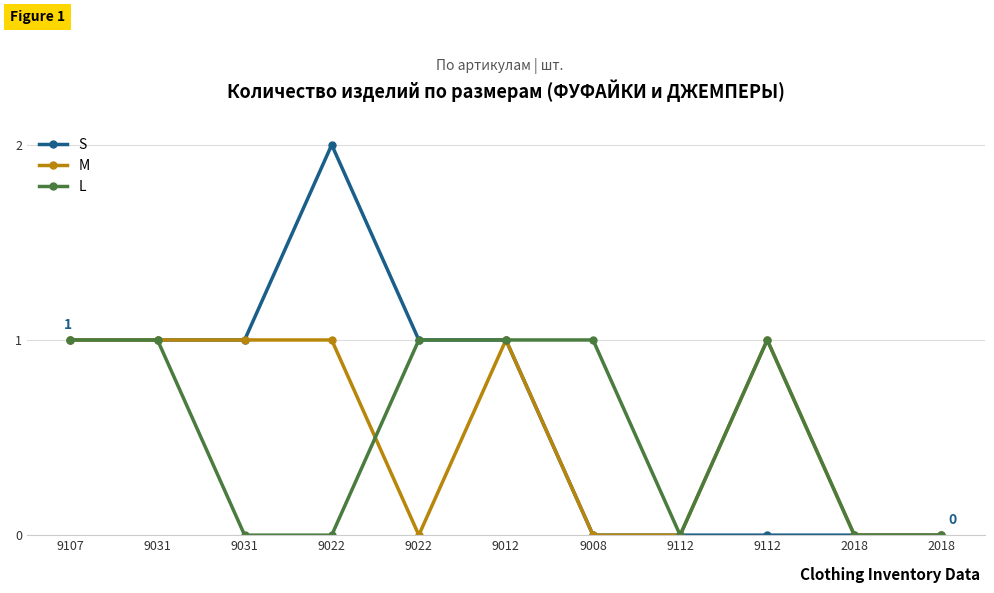

At which category does L reach its first local peak?

9112